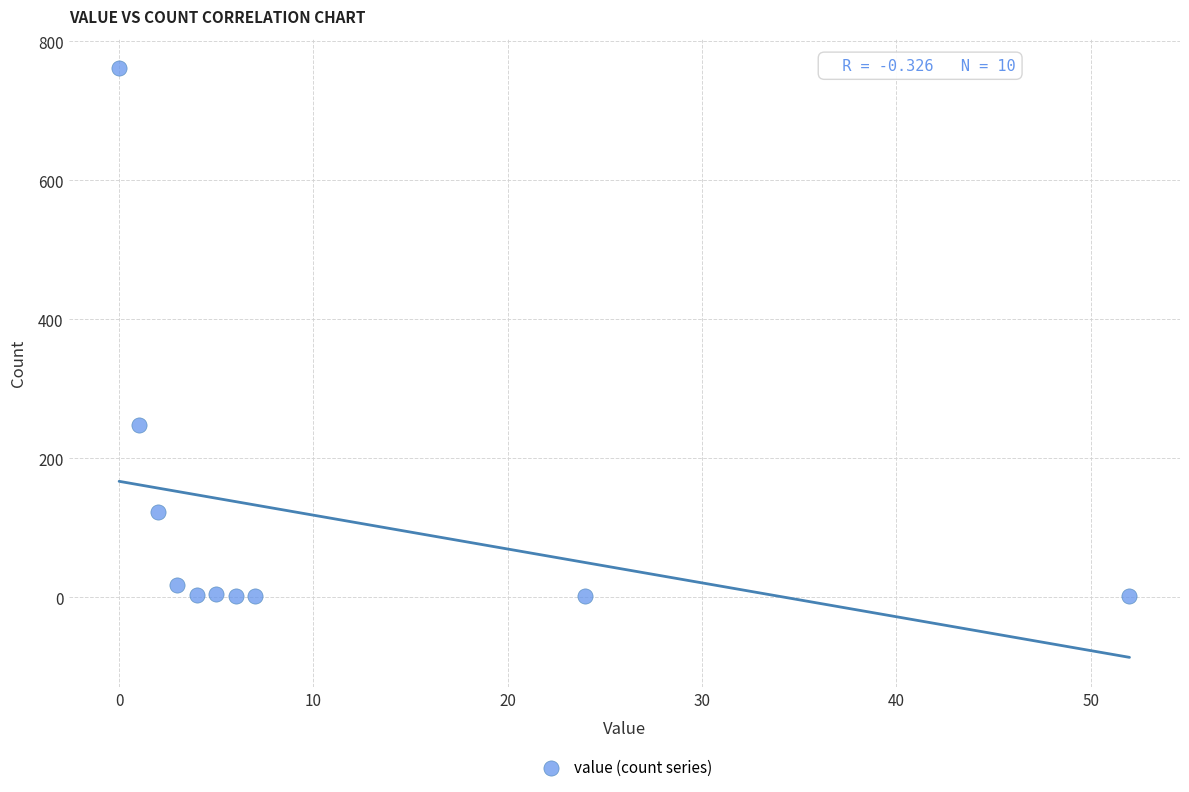

What is the average X value?

10